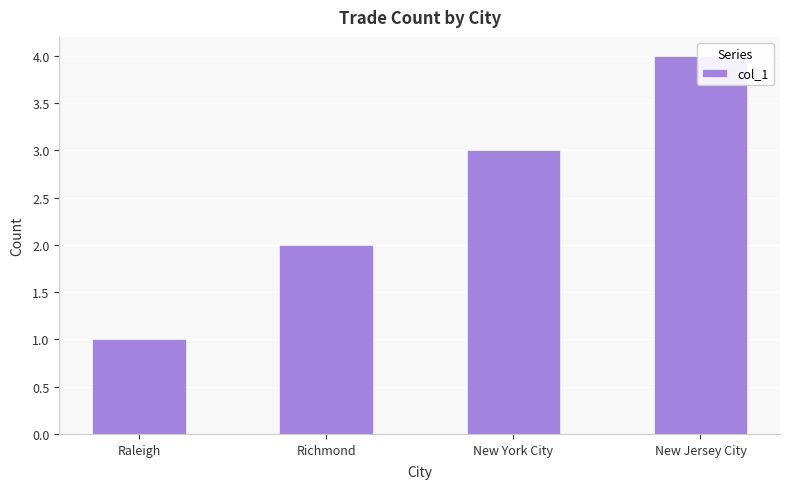

Reading left to right, transcribe all the data shown in this chart.

1	2	3	4